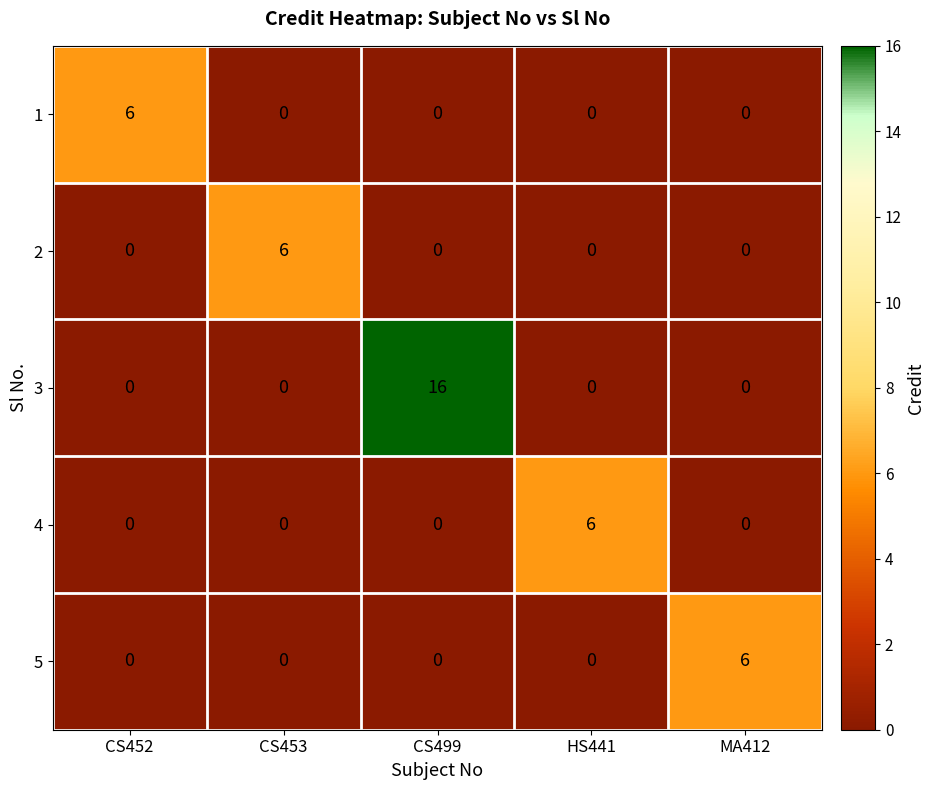

Is it true that 4 equals 10 at HS441?

False